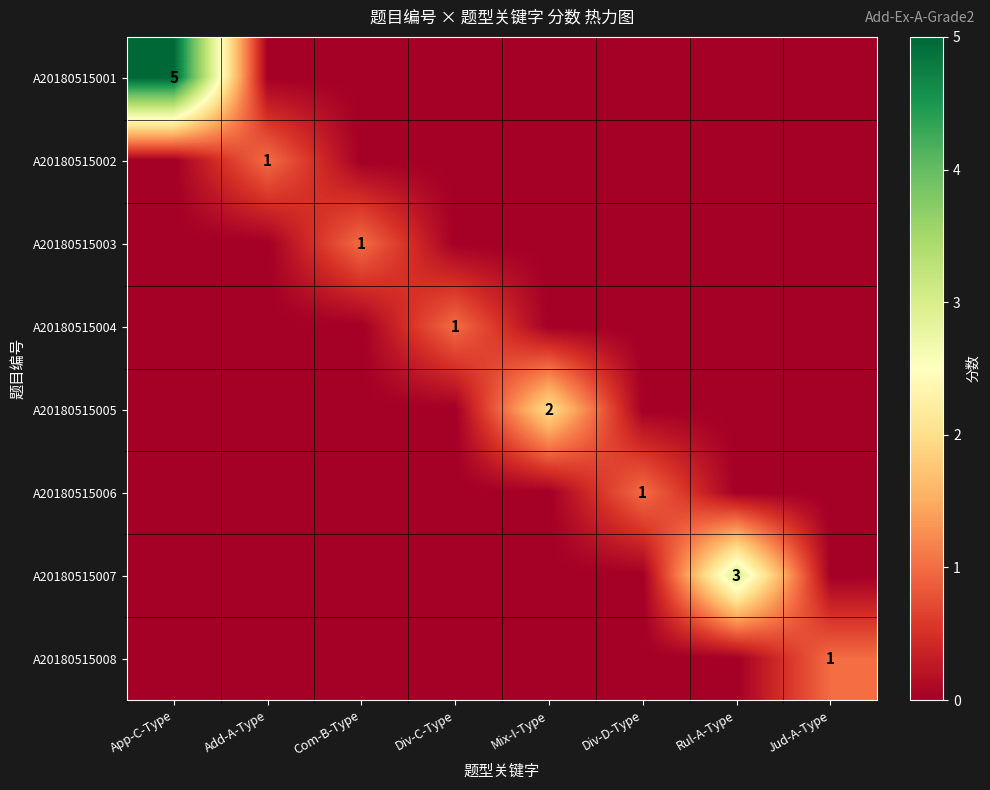

How many categories are shown in the chart?

8